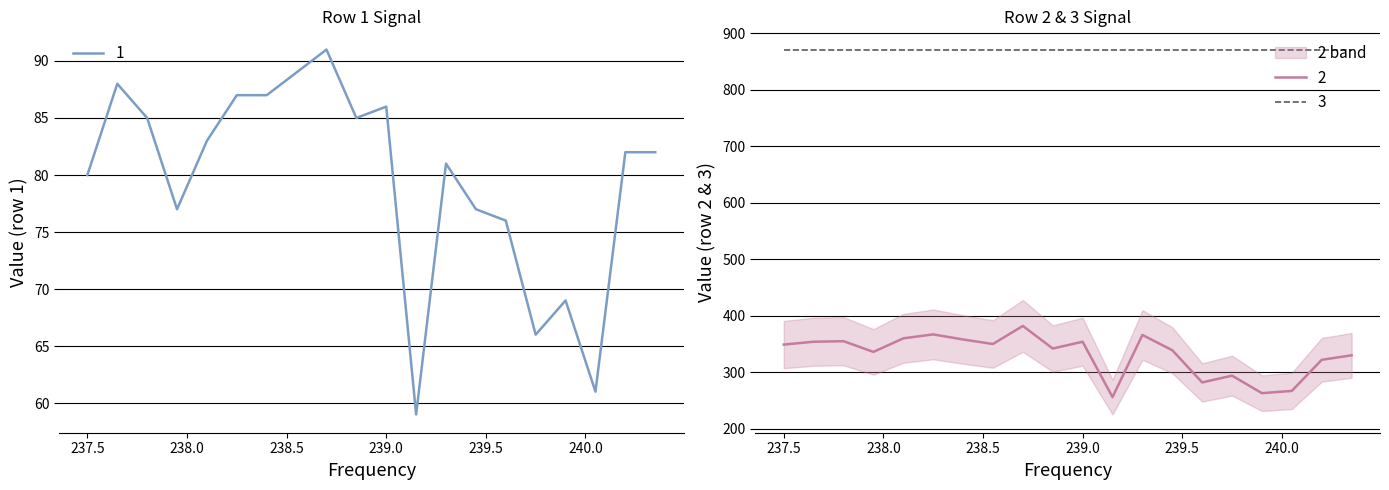

Does the chart display data point markers on the line(s)?

No